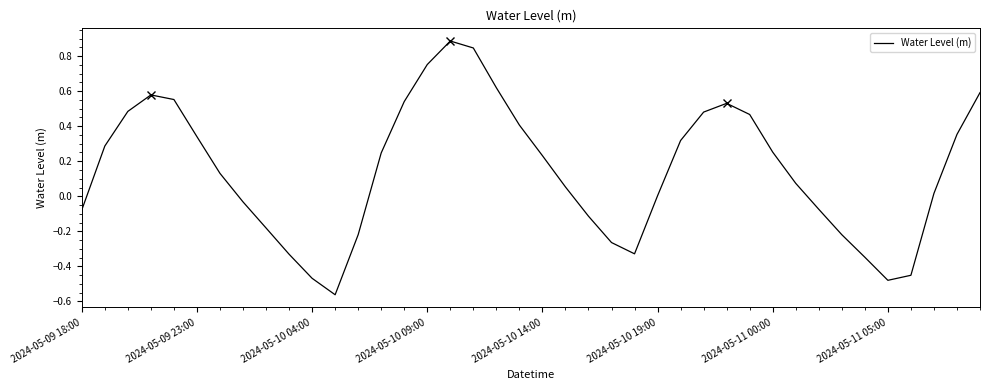

Where is the first local minimum?

11